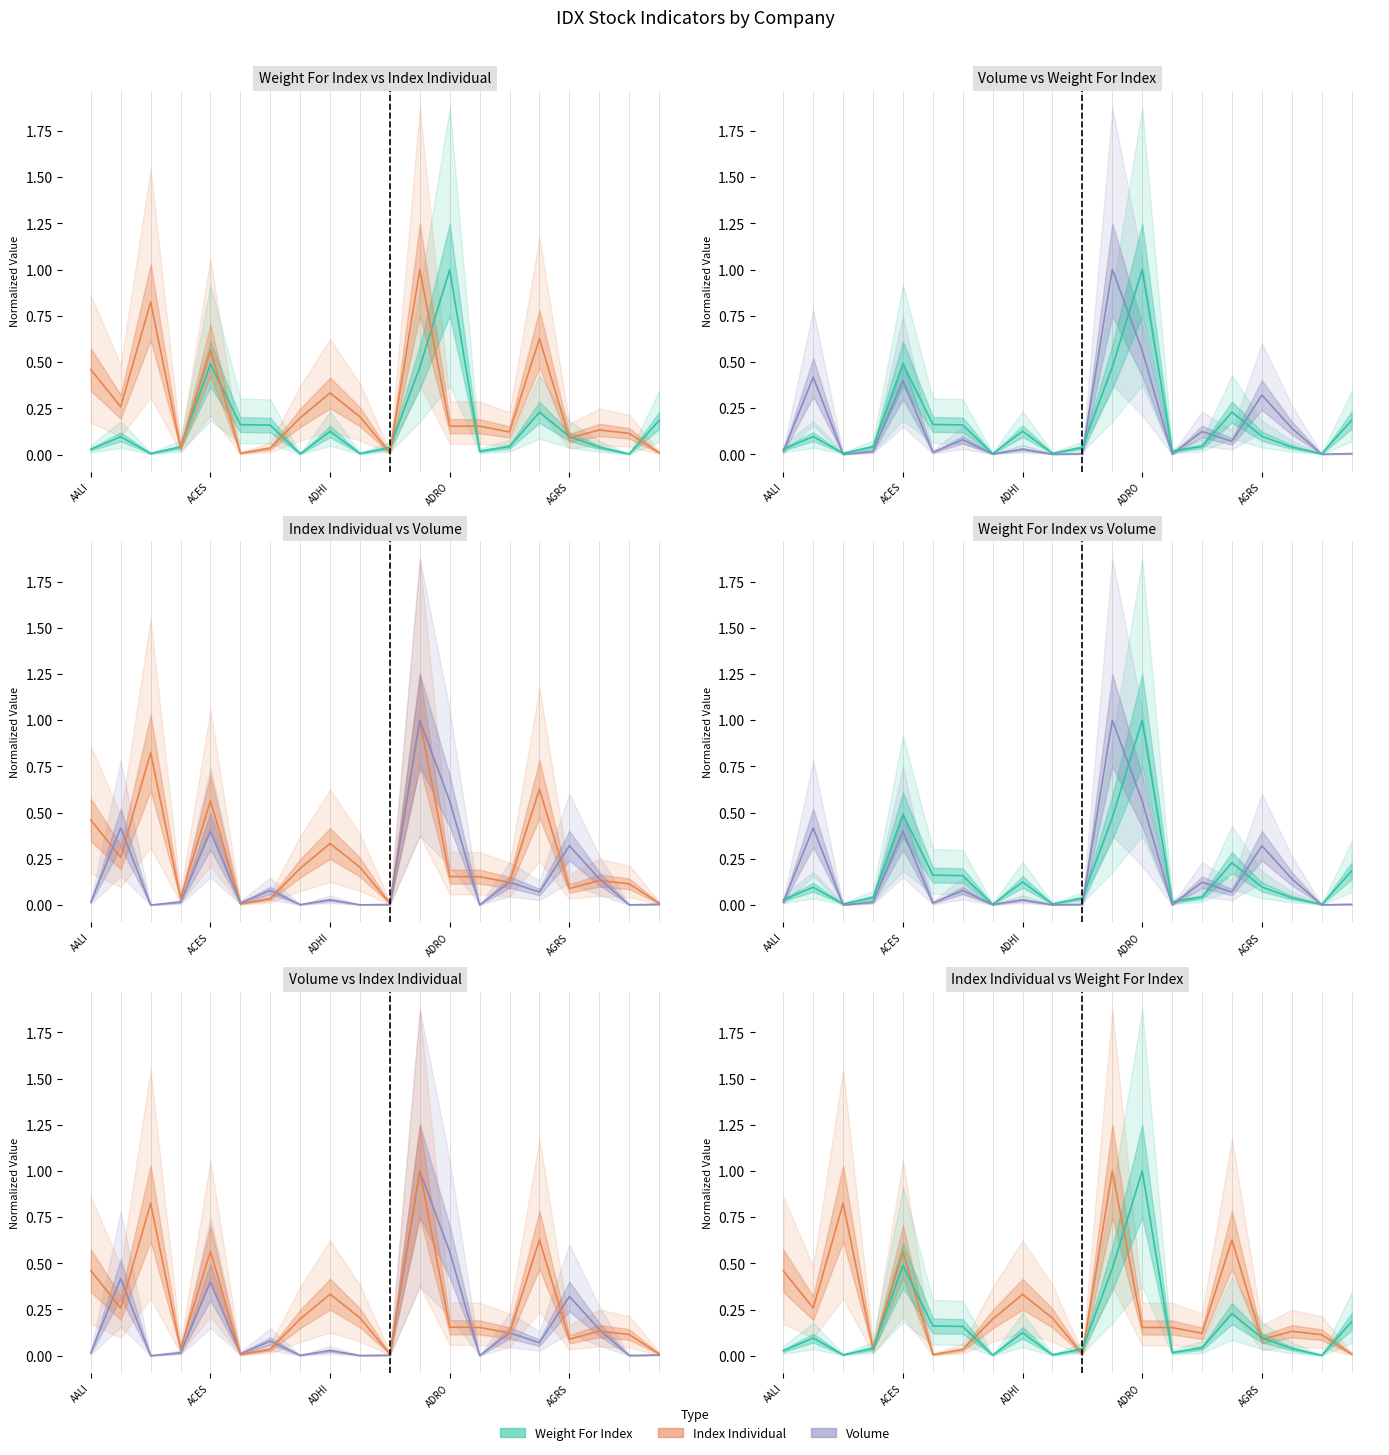

Which has a higher value, 17 or 6?

6